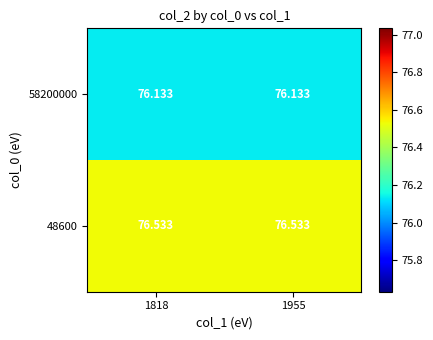

Is the value of 58200000 at 1955 greater than the value of 48600 at 1955?

No